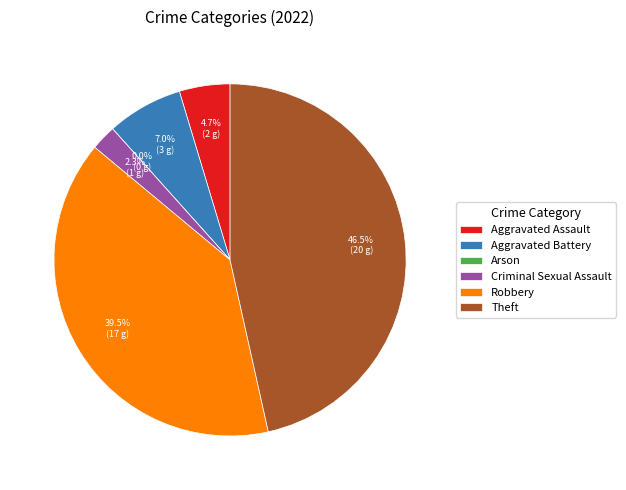

Rank the categories by value from lowest to highest.

Arson, Criminal Sexual Assault, Aggravated Assault, Aggravated Battery, Robbery, Theft